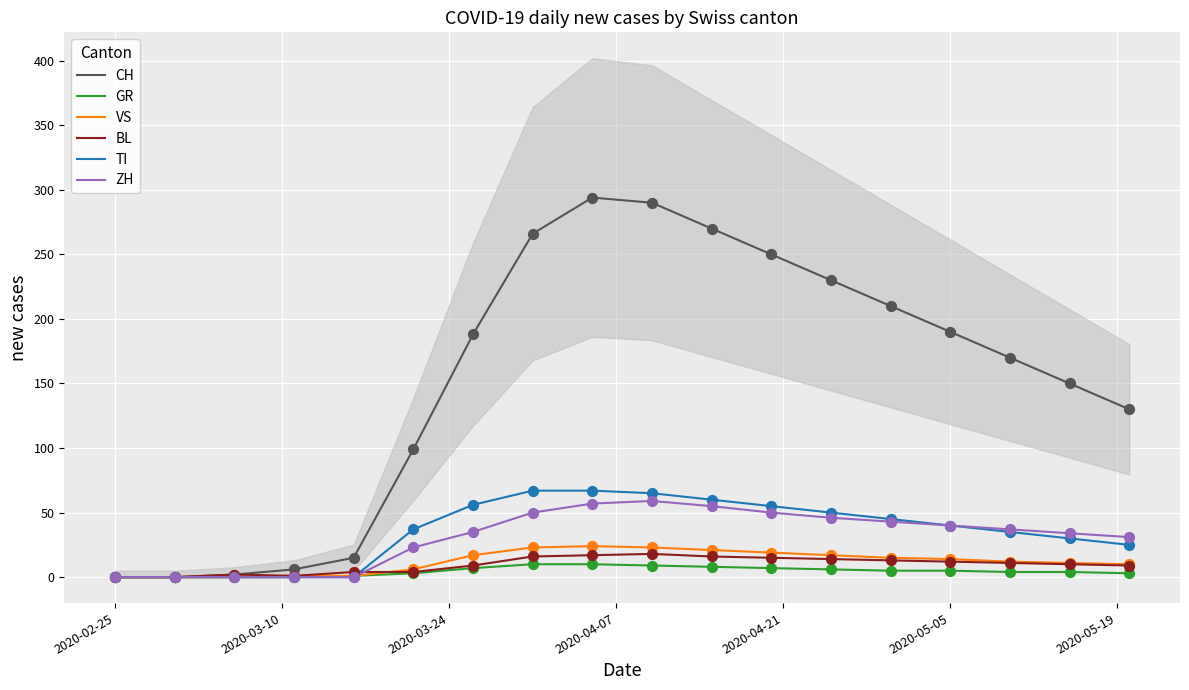

Which series has the widest spread of Y values?

CH